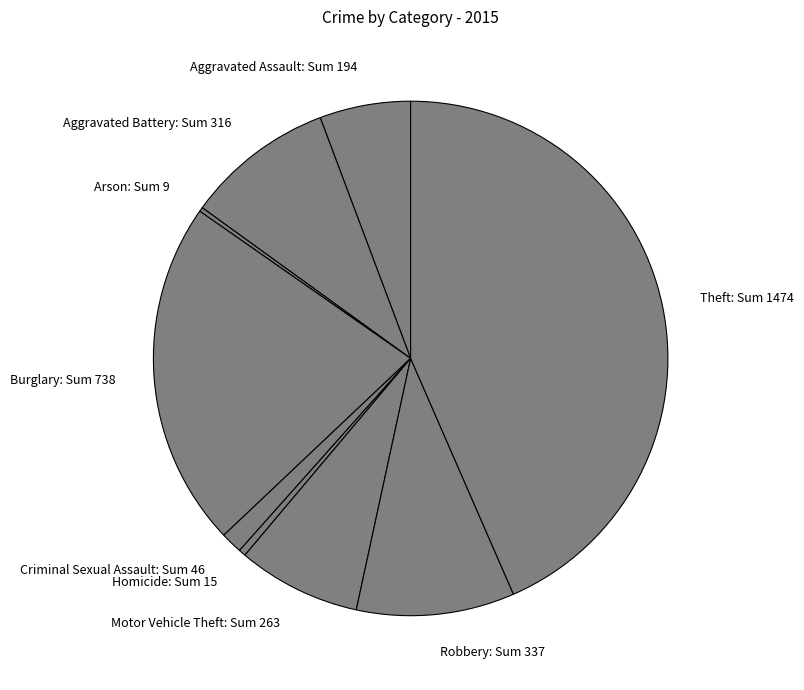

What is the ratio of the value at Aggravated Battery: Sum 316 to the value at Aggravated Assault: Sum 194?

1.6